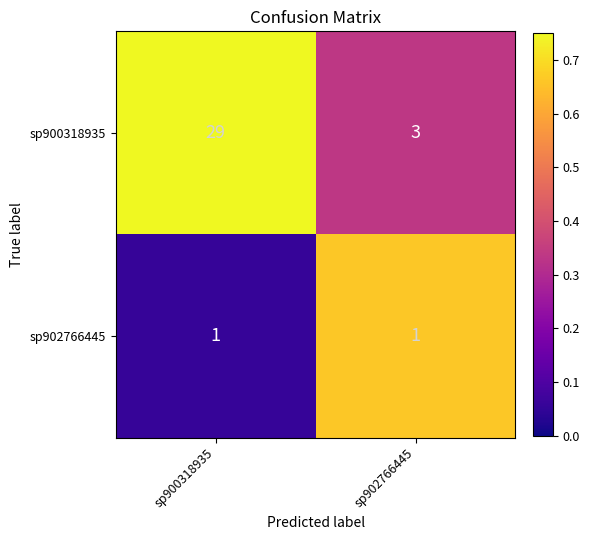

Between sp900318935 and sp902766445, which series saw the biggest shift?

sp900318935